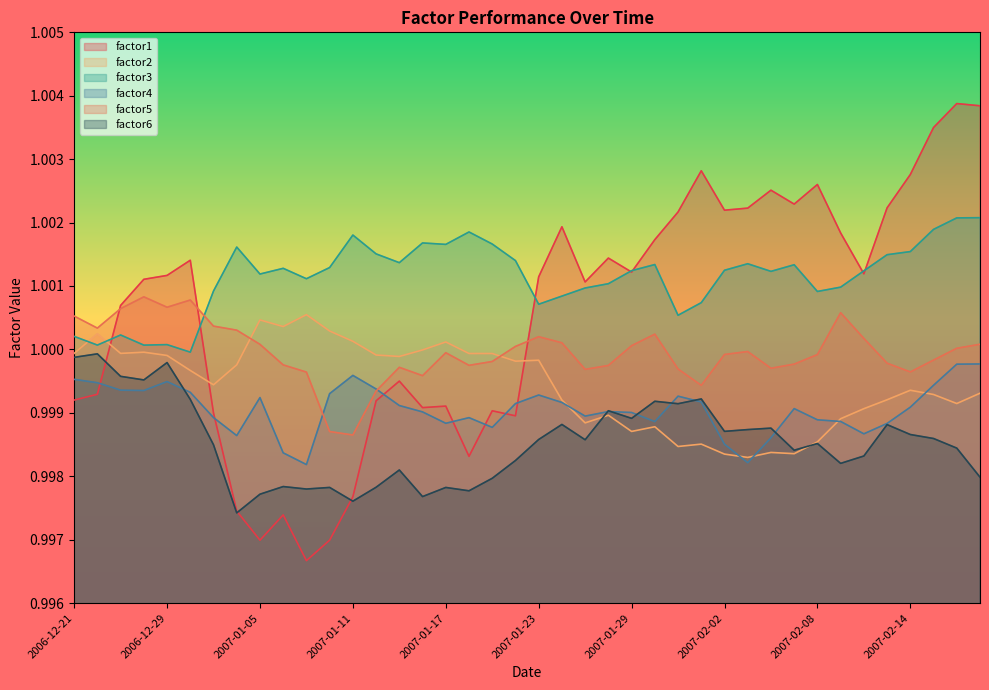

Read the factor2 value at 2007-01-02.

1.0